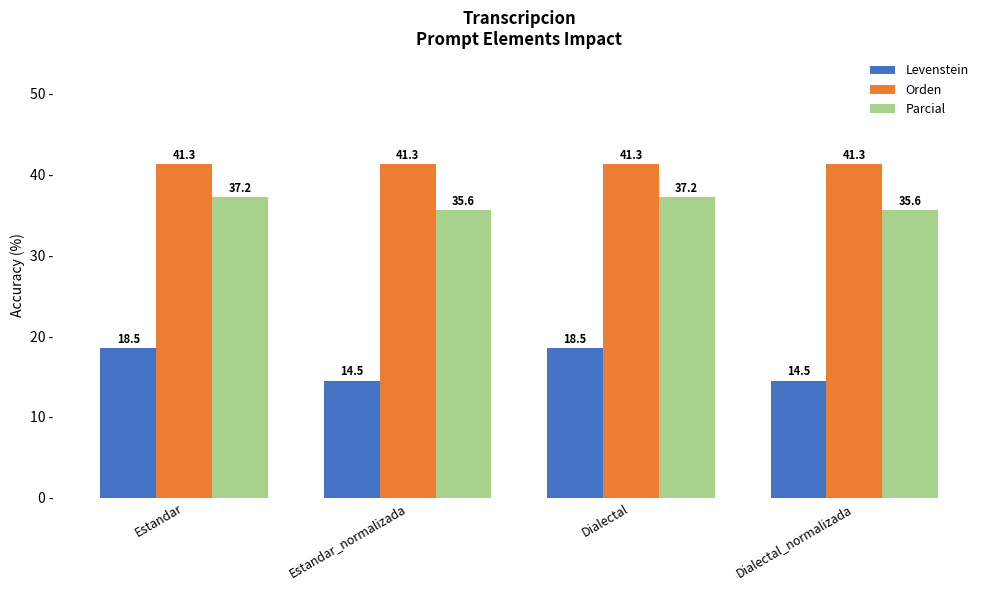

At how many categories does at least one series exceed 15?

4